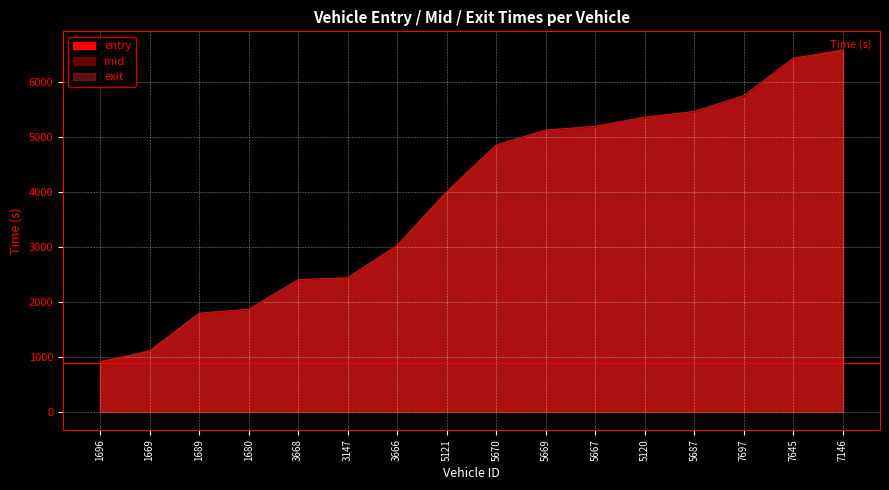

The entry series shows 1986.8 at 5669. True or false?

False